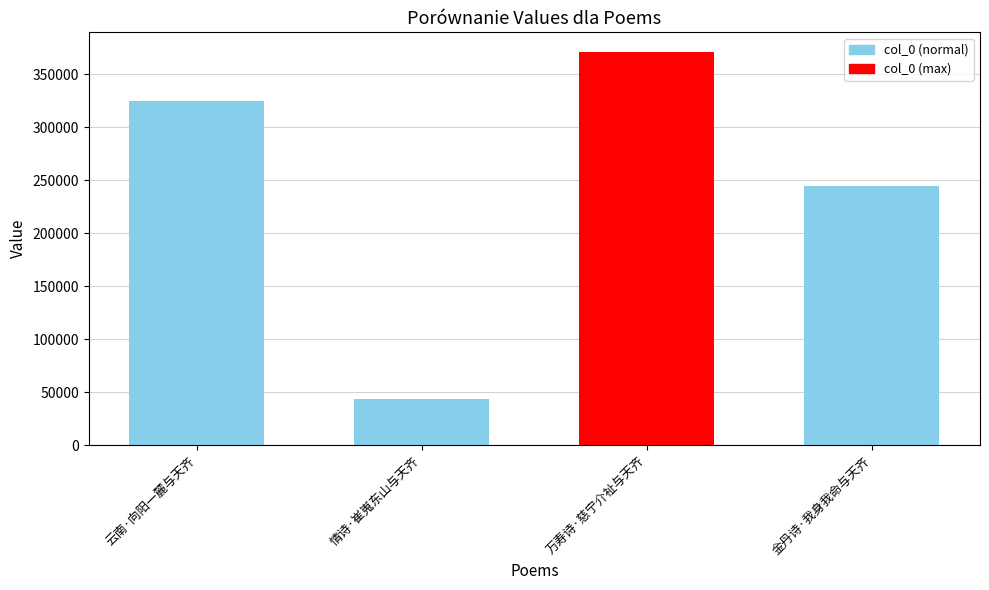

Reading left to right, extract all data points from this chart.

云南·向阳一麓与天齐=324995	情诗·崔嵬东山与天齐=43286	万寿诗·慈宁介祉与天齐=370763	金丹诗·我身我命与天齐=243950